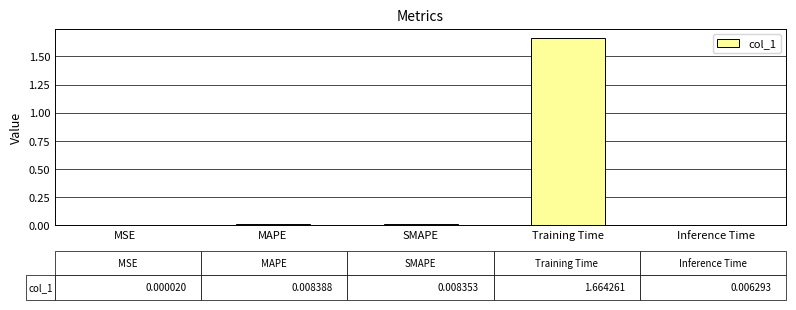

True or false: the data shows 0.0 at MAPE.

True